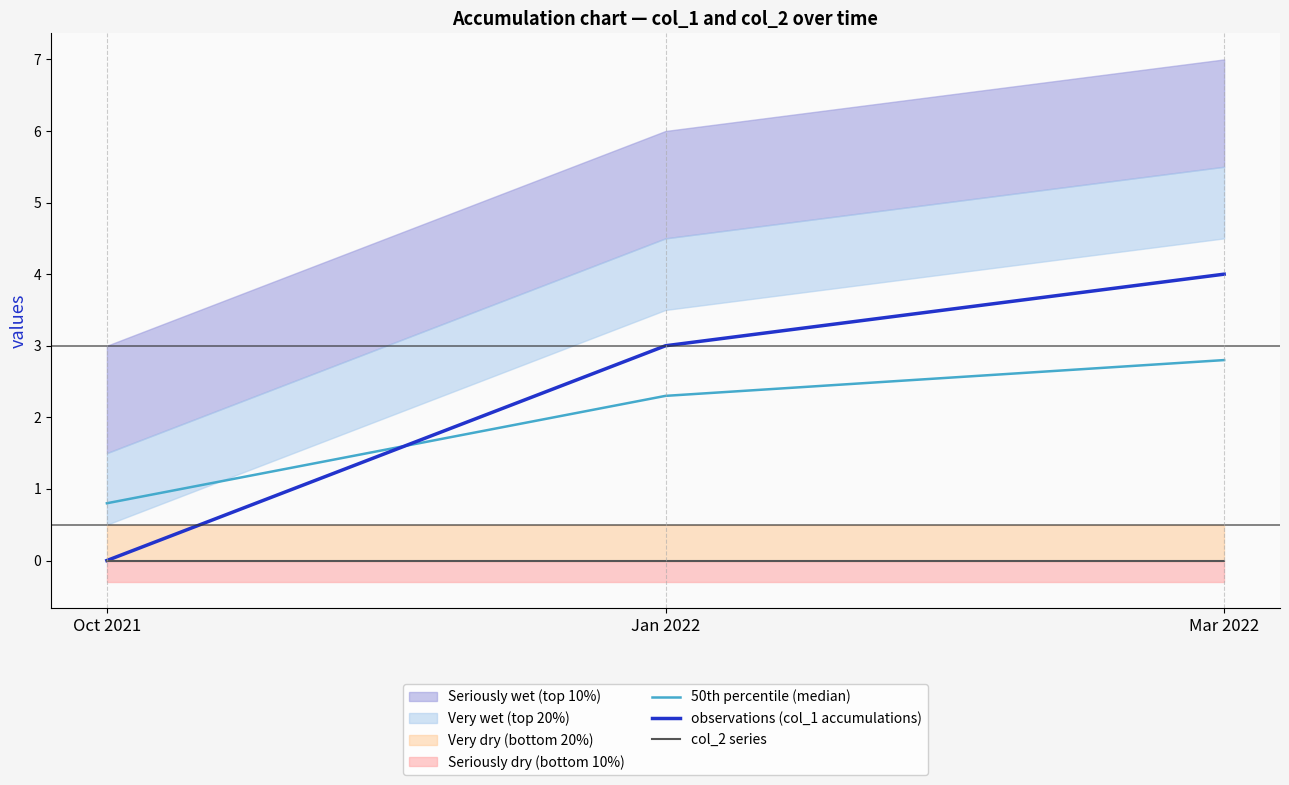

Which category has the lowest value in the observations (col_1 accumulations) series?

Oct 2021